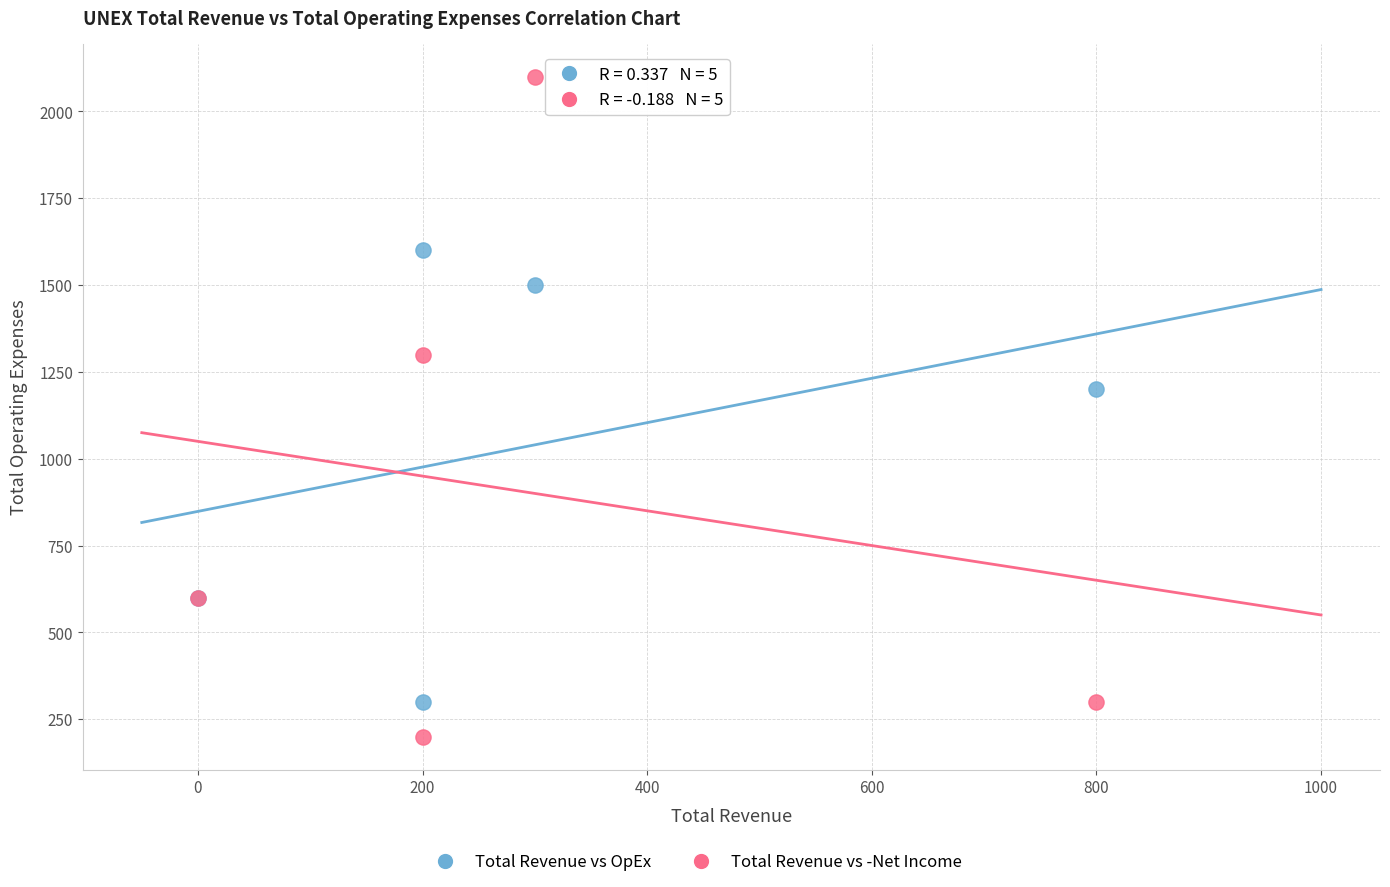

In the Total Revenue vs -Net Income series, what Y value is closest to 1150?

1300